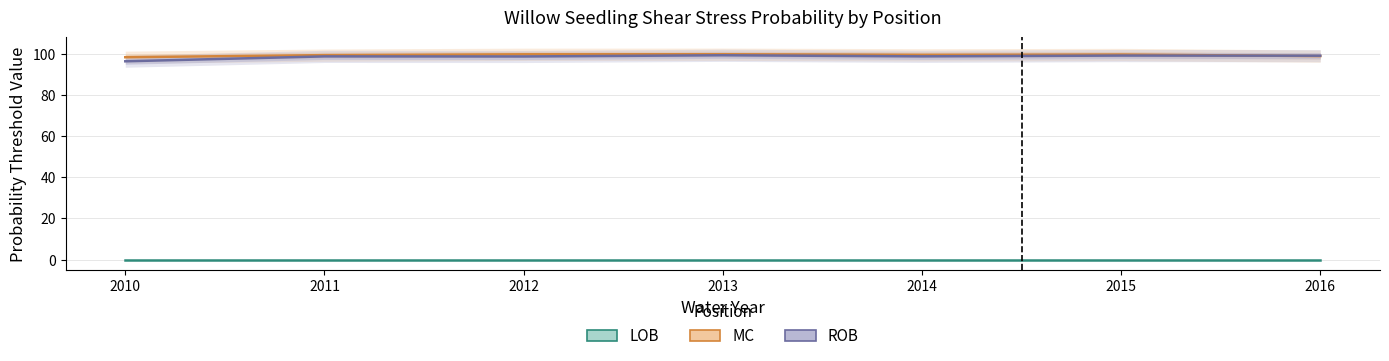

Reading right to left, transcribe all the data shown in this chart.

LOB: 0.0	0.0	0.0	0.0	0.0	0.0	0.0
MC: 98.8	99.6	99.4	99.7	99.7	99.3	98.3
ROB: 99.0	99.1	98.7	99.2	98.6	98.7	96.3